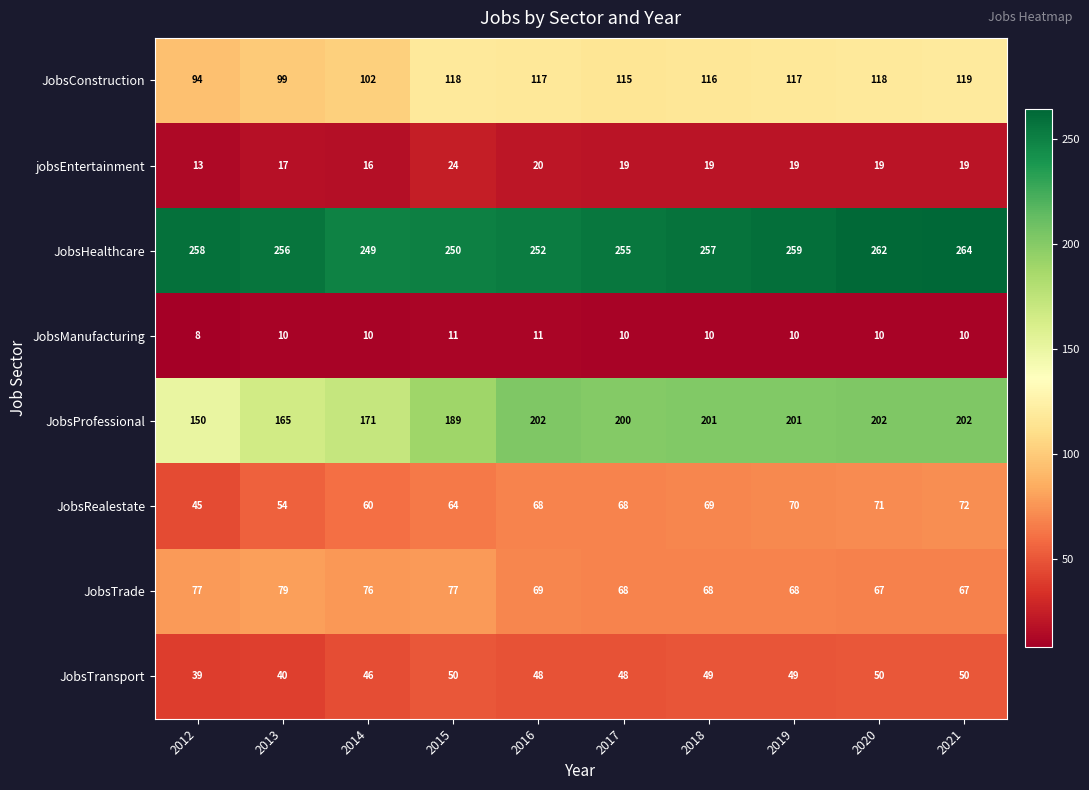

Between 2015 and 2017, which series saw the biggest shift?

JobsProfessional